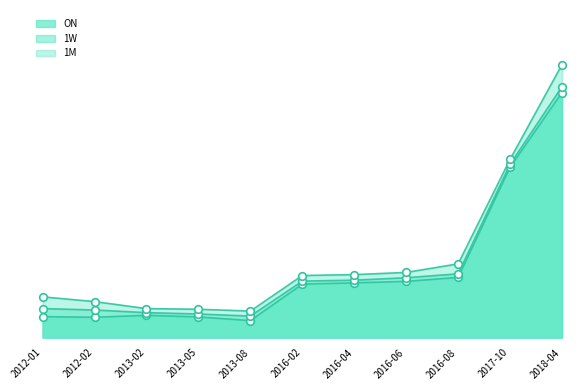

Is the value of ON at 2012-01 greater than the value of 1M at 2013-02?

No